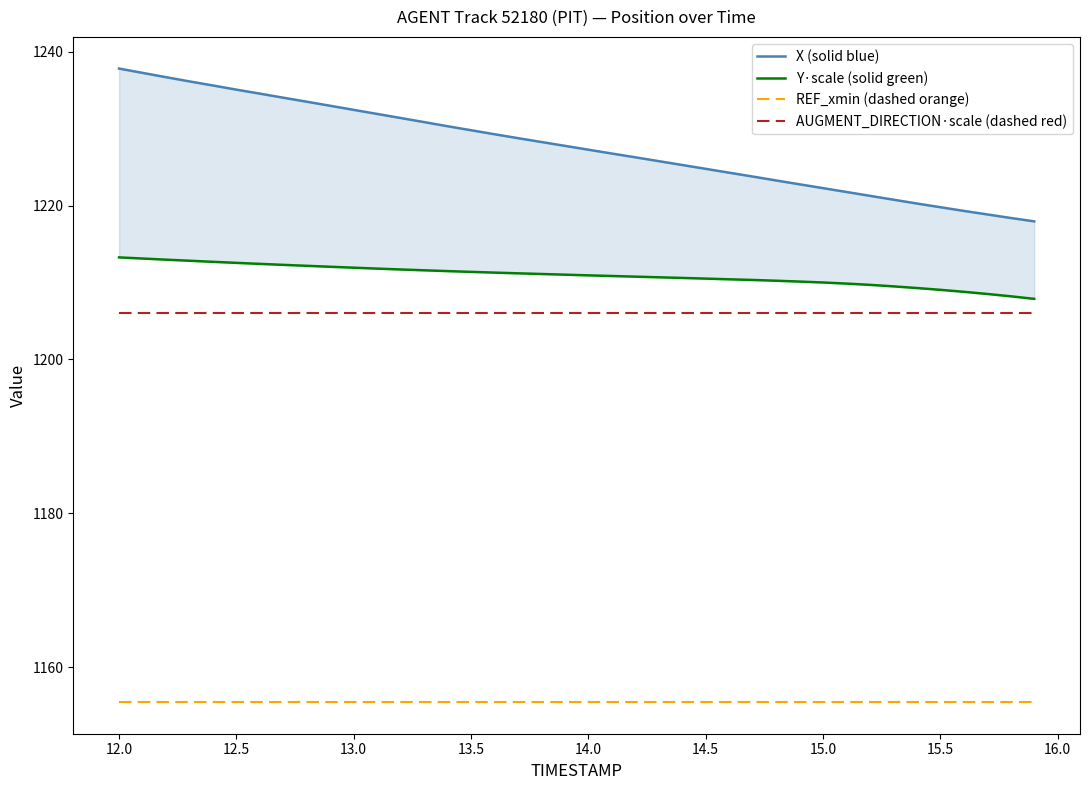

Is it true that AUGMENT_DIRECTION·scale (dashed red) equals 1206.0 at 13.5?

True